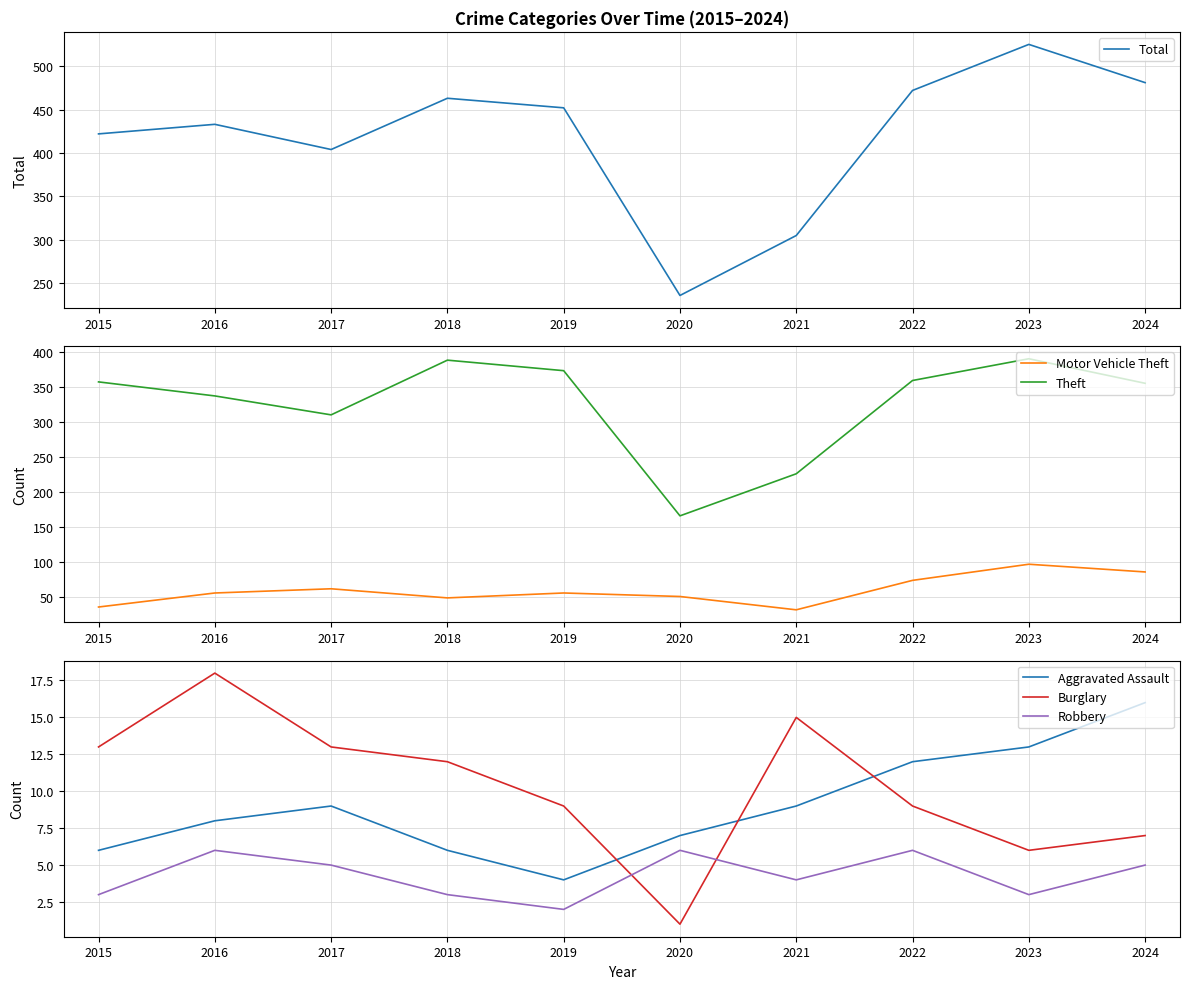

Which series has the widest spread of values?

Total